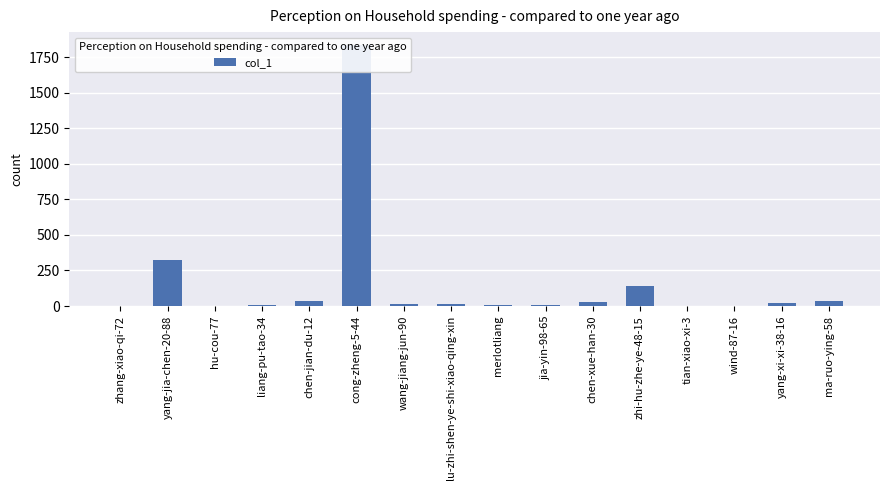

What is the maximum value shown in the chart?

1834